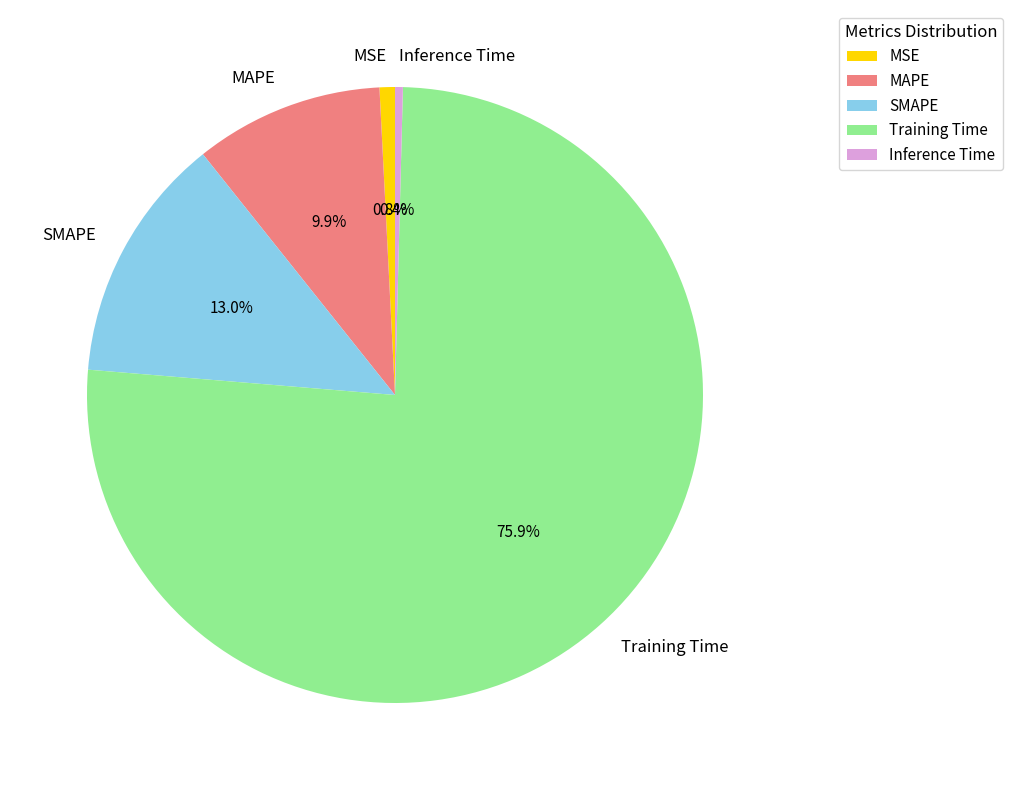

What is the largest slice in the pie chart?

Training Time